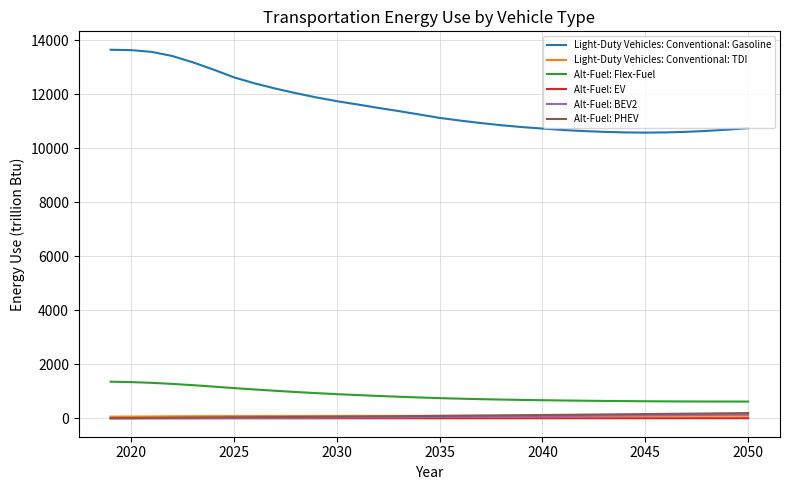

What is the highest value of the Alt-Fuel: Flex-Fuel series?

1358.2